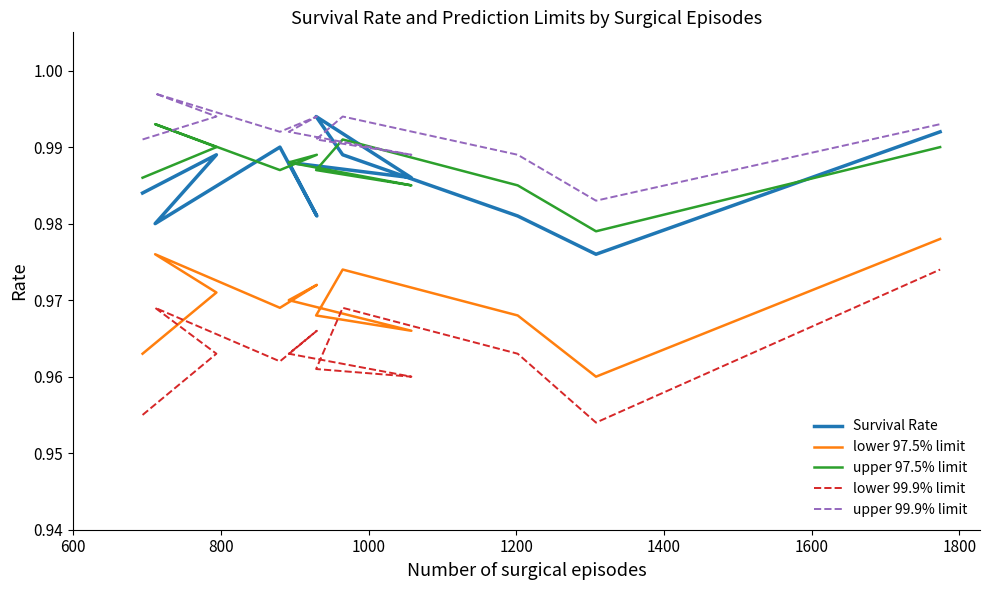

What is the label of the 8th point from the right?

1400